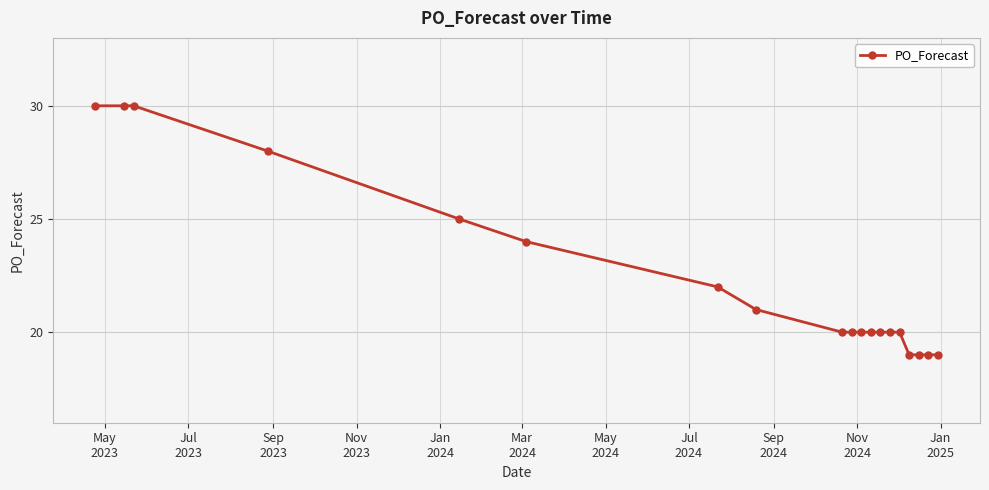

What is the minimum value shown in the chart?

19